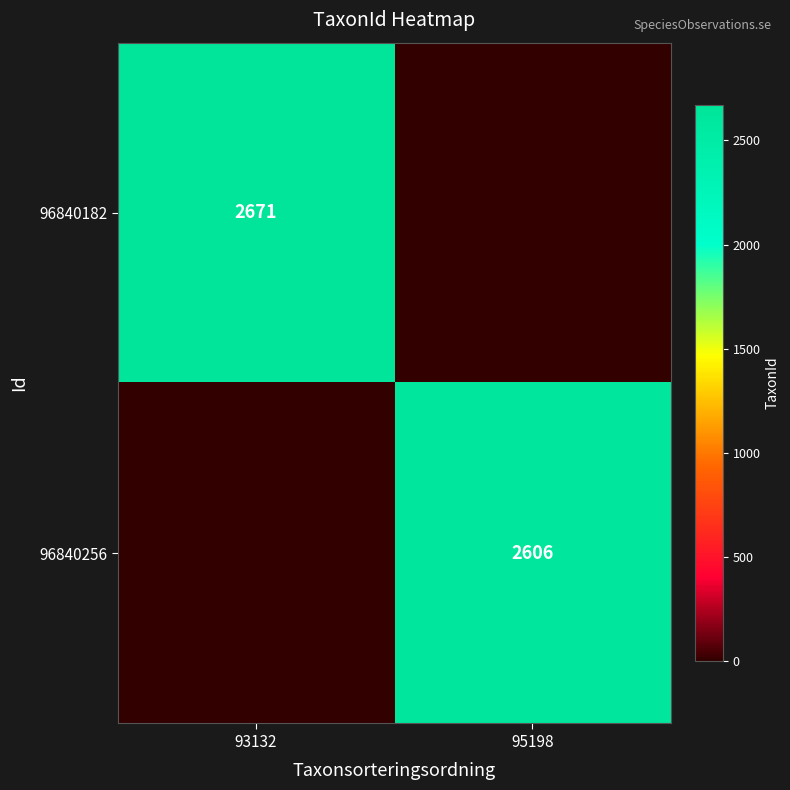

The 96840182 series shows 2671 at 93132. True or false?

True